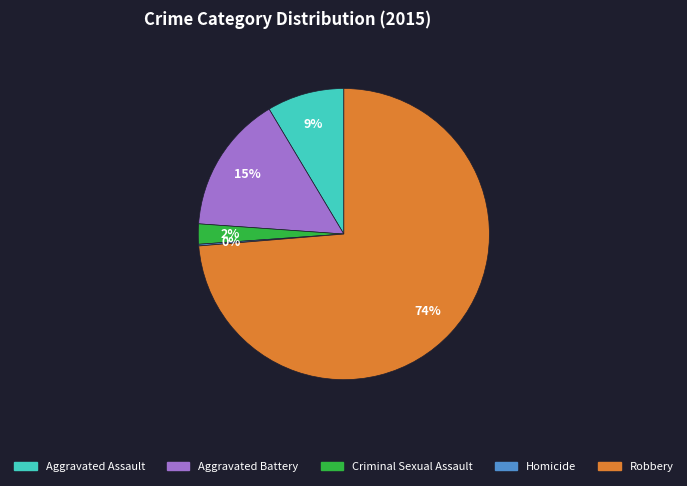

Which has a higher value, Aggravated Assault or Robbery?

Robbery